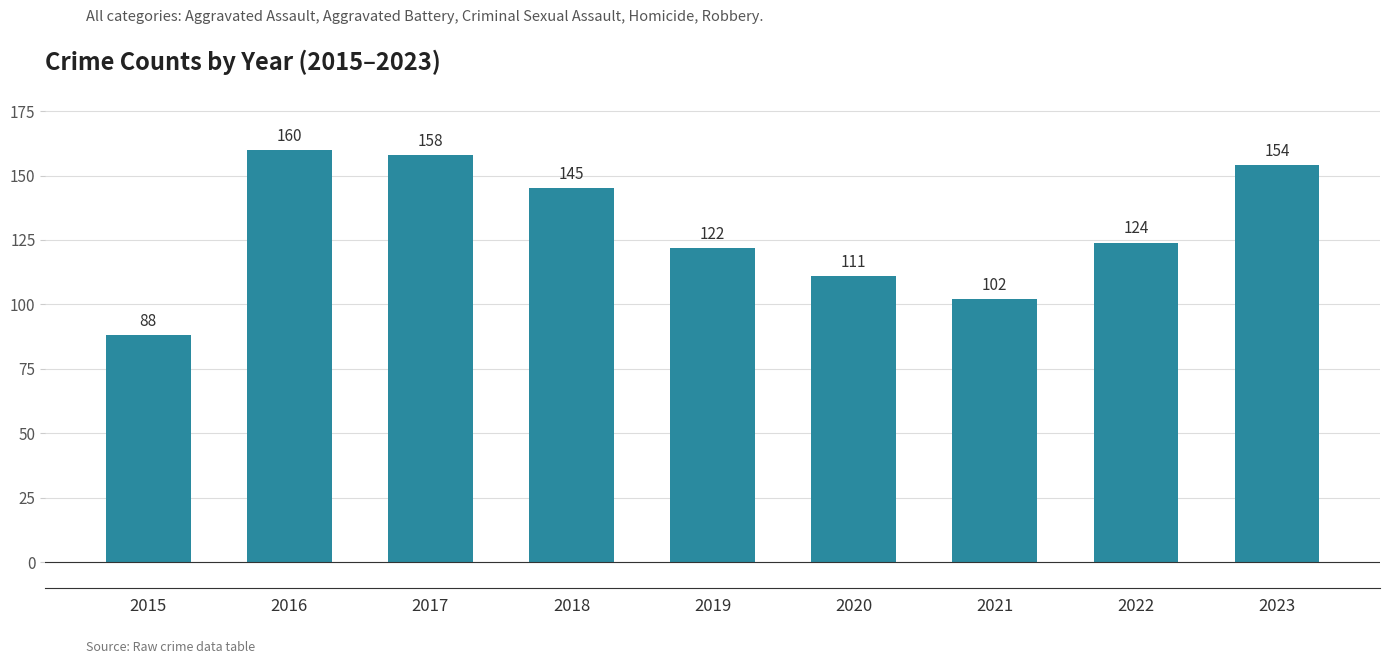

Does the chart contain any negative values?

No